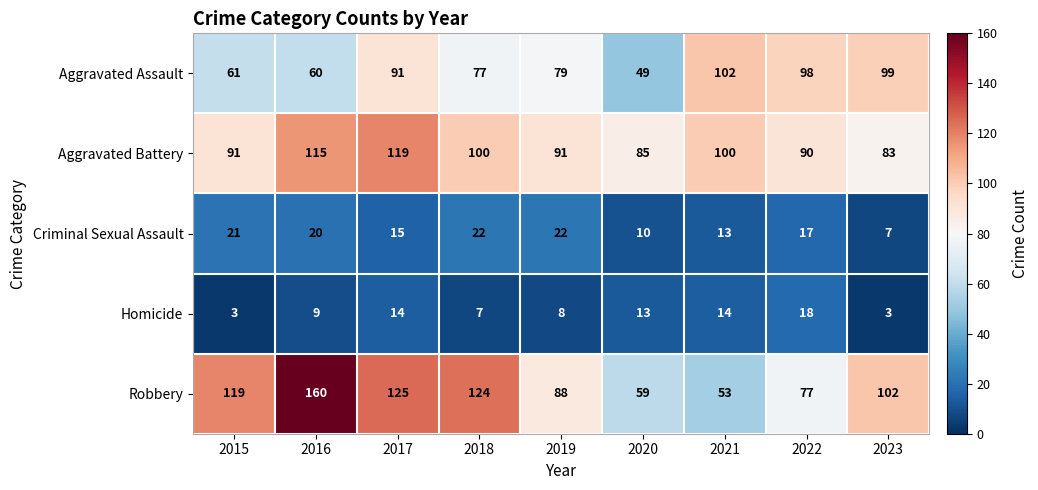

The Criminal Sexual Assault series shows 17 at 2022. True or false?

True